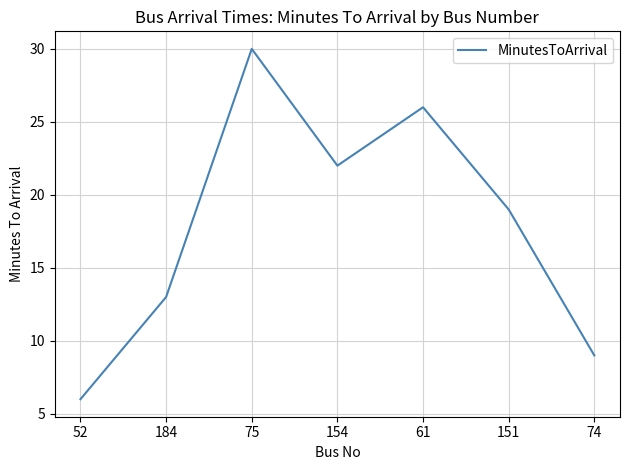

The value at 75 is 6. True or false?

False